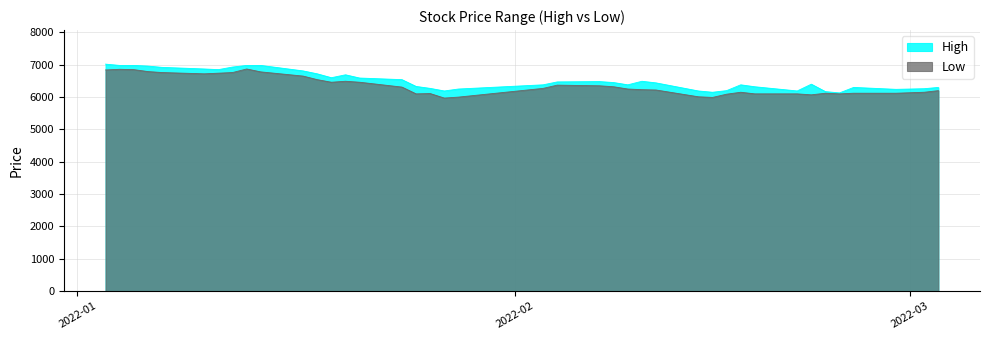

True or false: High has more than 0 interior local peaks.

True